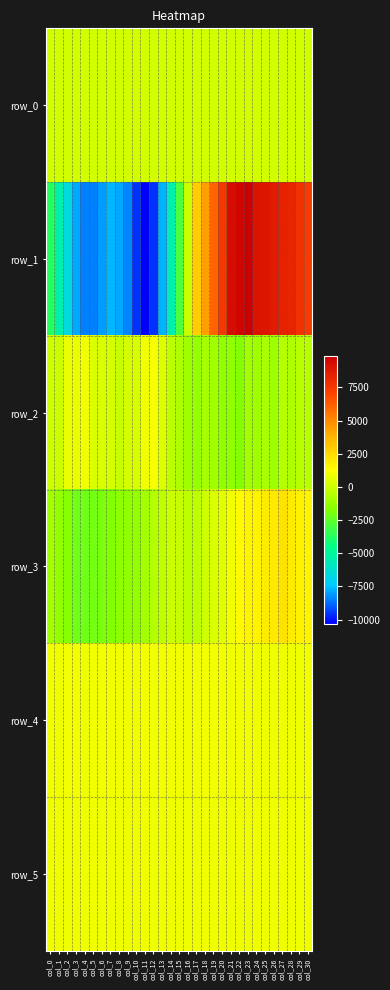

Between col_25 and col_30, which series saw the biggest shift?

row_1